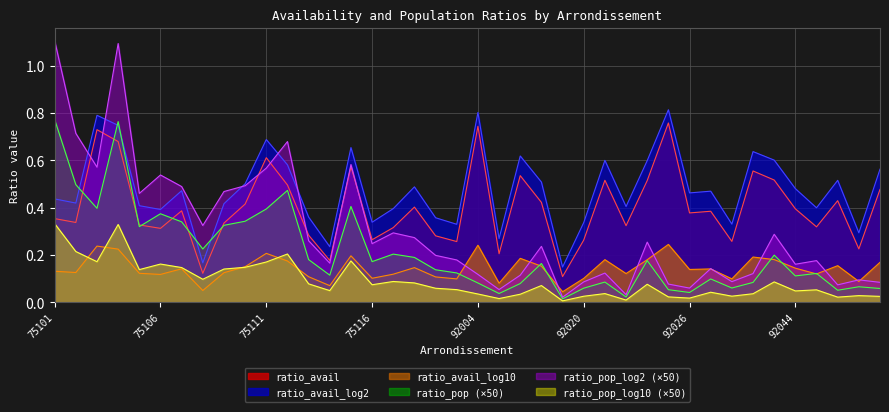

Does the chart have visible grid lines?

Yes